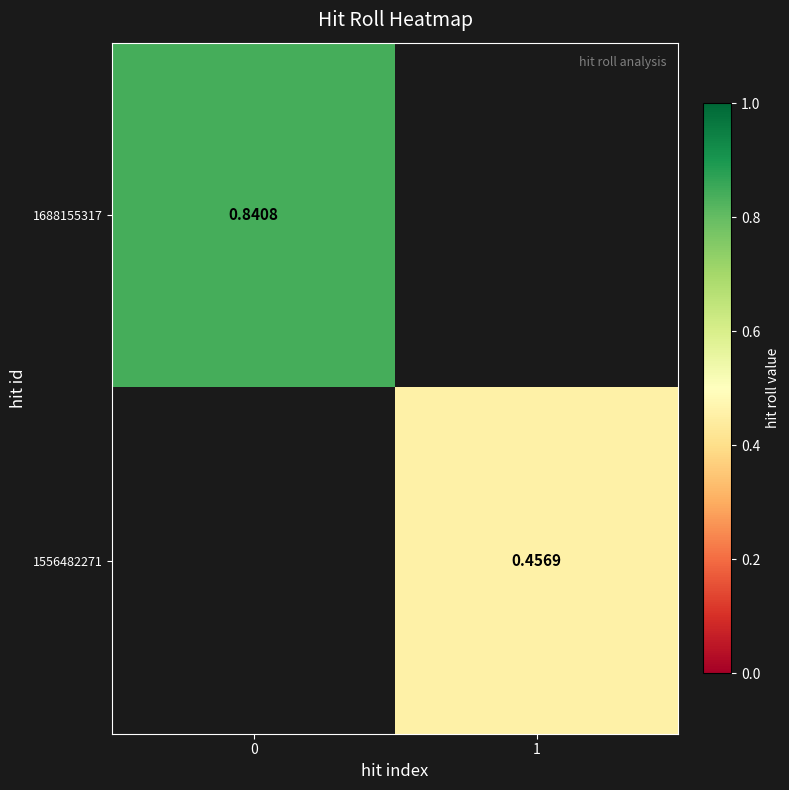

Is the value of 1688155317 at 0 greater than the value of 1556482271 at 1?

Yes